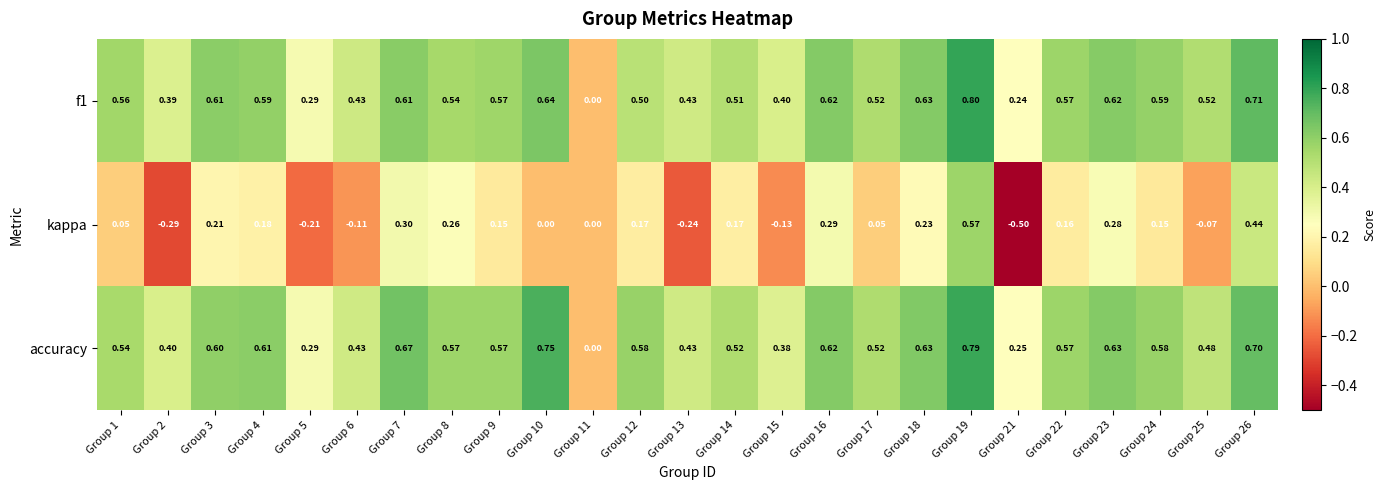

Which series has the widest spread of values?

kappa